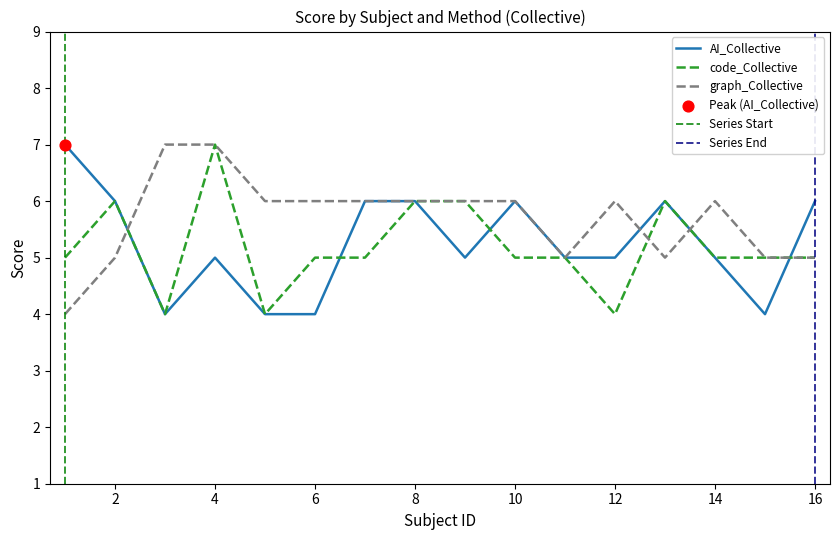

Which series reaches the maximum Y coordinate?

AI_Collective